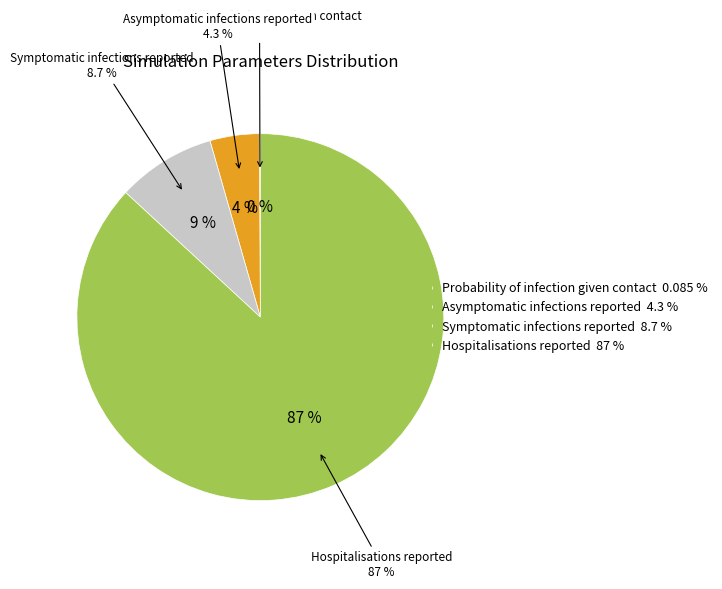

What is the ratio of the value at Hospitalisations reported to the value at Symptomatic infections reported?

10.0